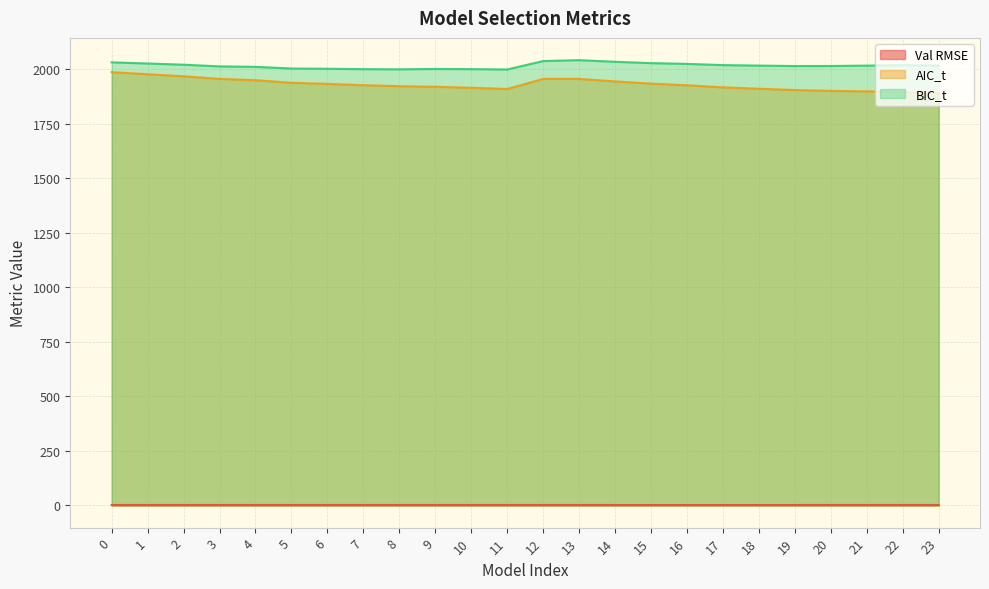

At which label does BIC_t reach its peak?

13